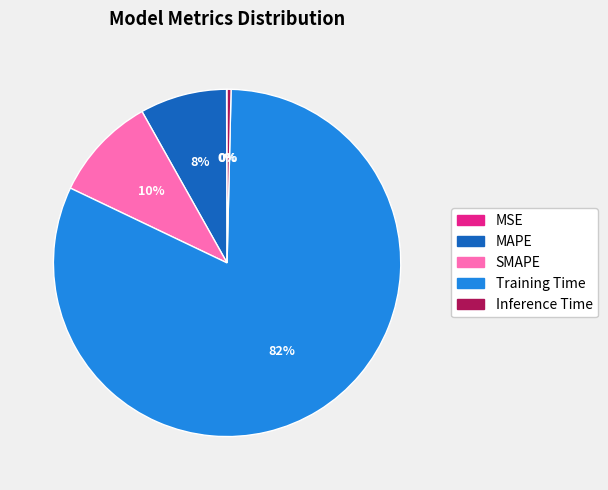

True or false: MAPE accounts for 8% of the total.

True